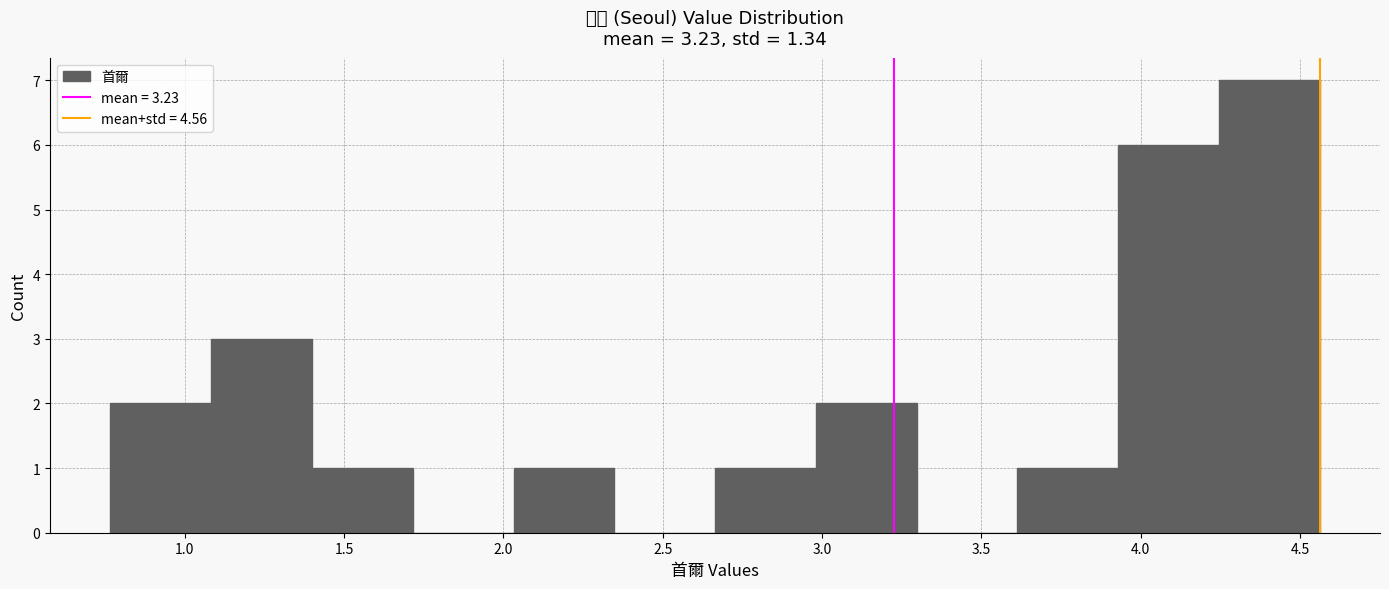

What is the height of the bar covering 0.75 to 1.10 on the x-axis? Neither the bar edges nor the heights are printed on the chart, so give them approximately, as read against the axes.

2